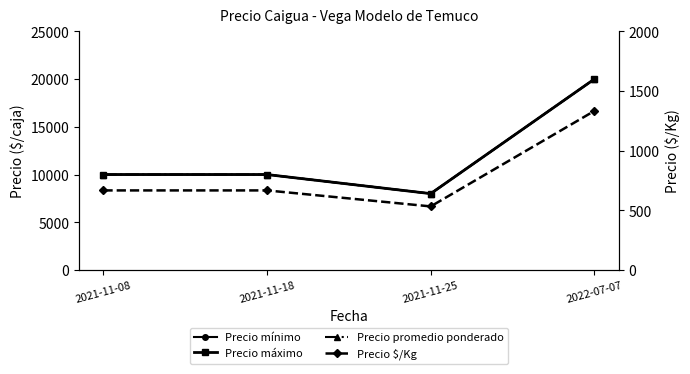

True or false: Precio mínimo has more than 0 interior local peaks.

False